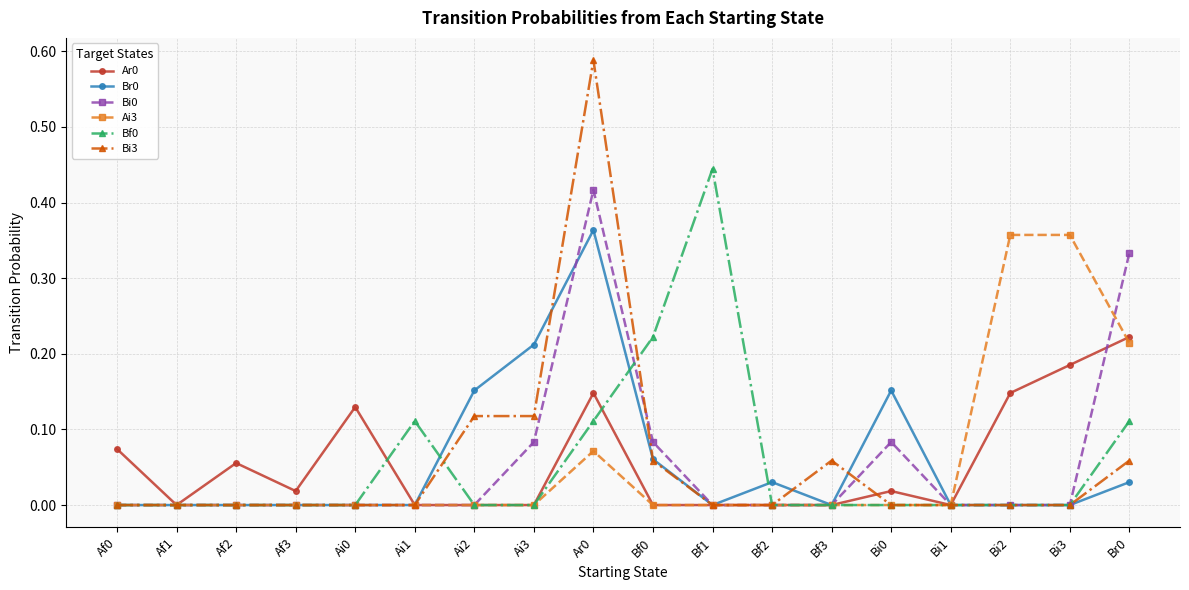

How many lines are shown in the chart?

6